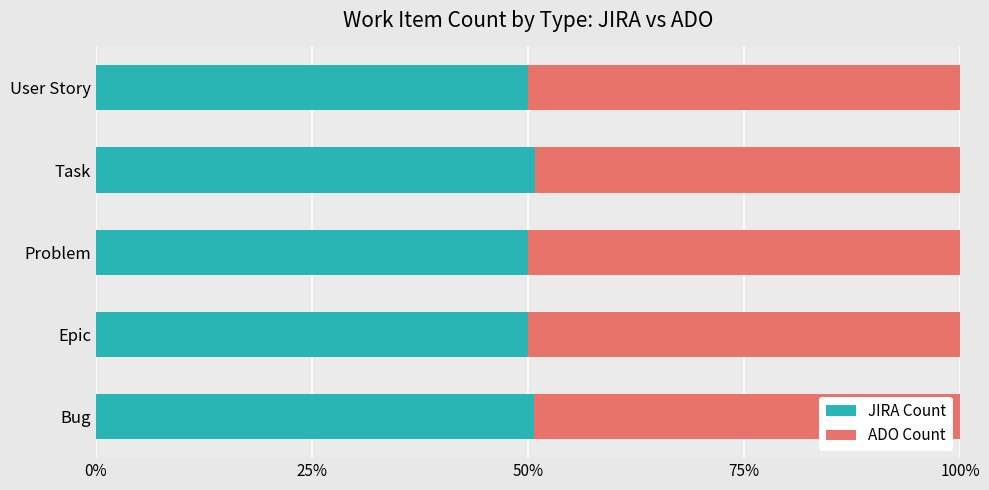

What is the sum of all JIRA Count values?

251.5